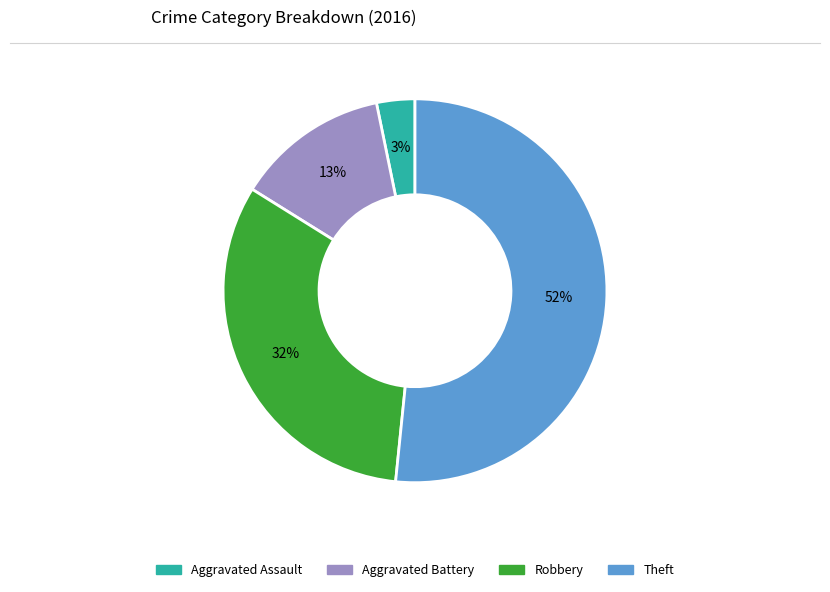

The Robbery slice represents 32% of the pie. True or false?

True